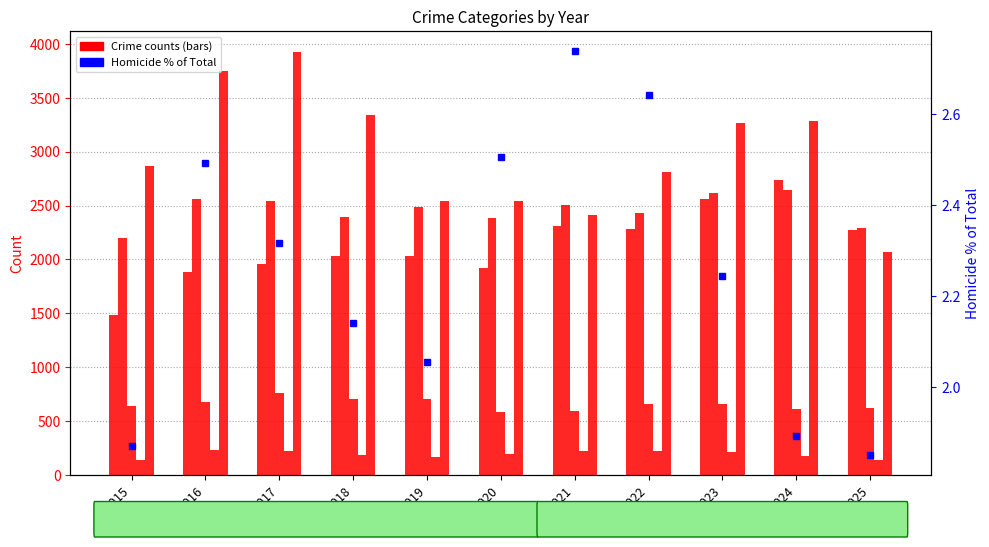

What is the ratio of the value at 2016 to the value at 2018?

1.2